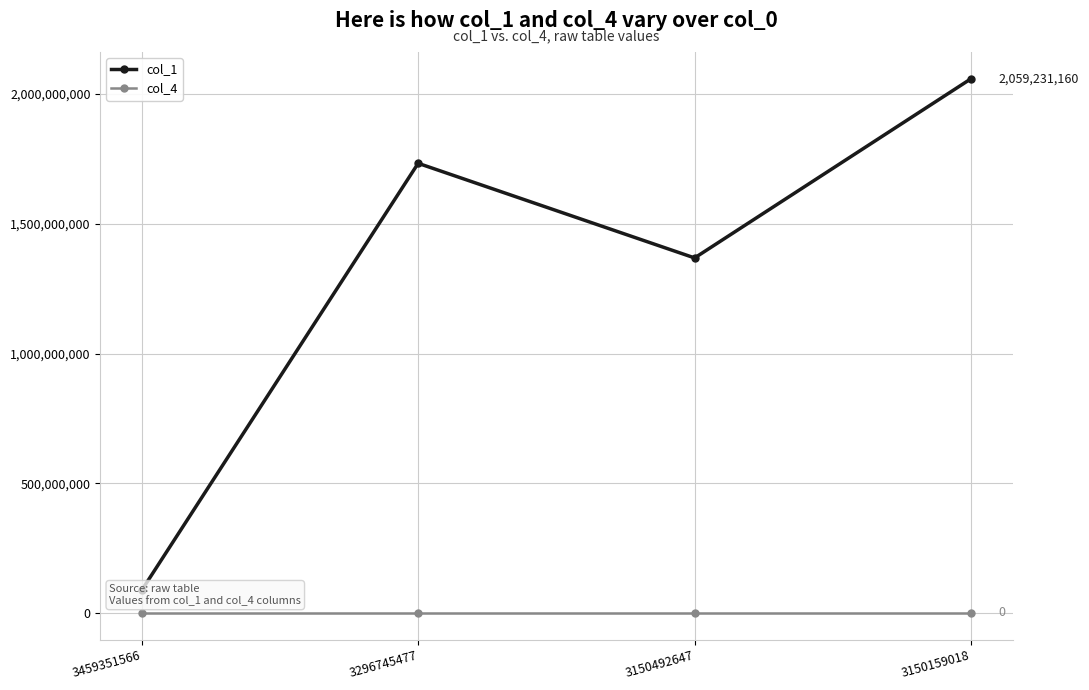

How many lines are shown in the chart?

2